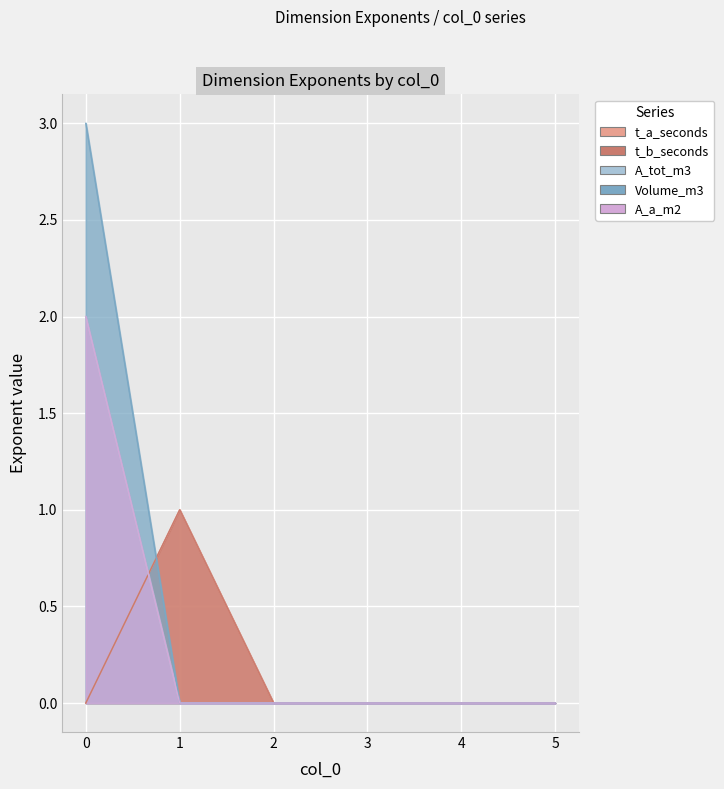

Which series has the largest total across all categories?

Volume_m3